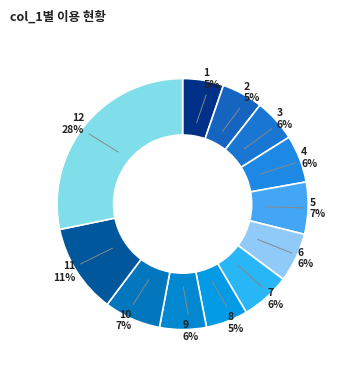

The 9 slice represents 15% of the pie. True or false?

False